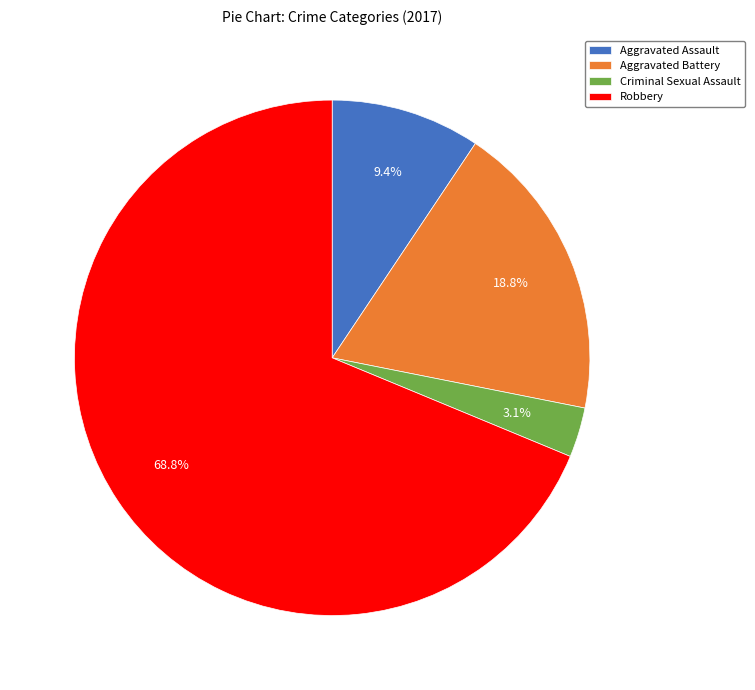

Is Robbery the majority of the pie?

Yes